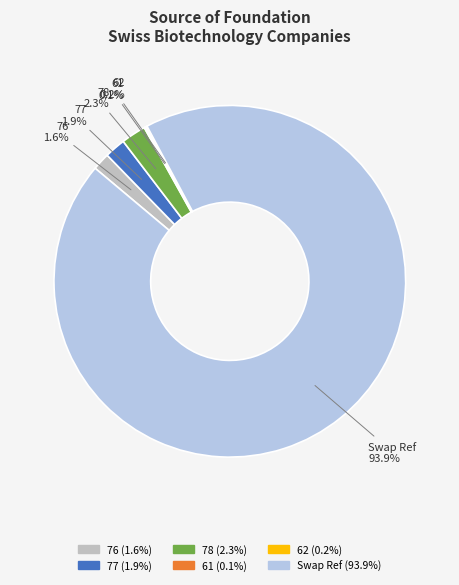

What percentage is the 76 slice, to the nearest percent?

2%